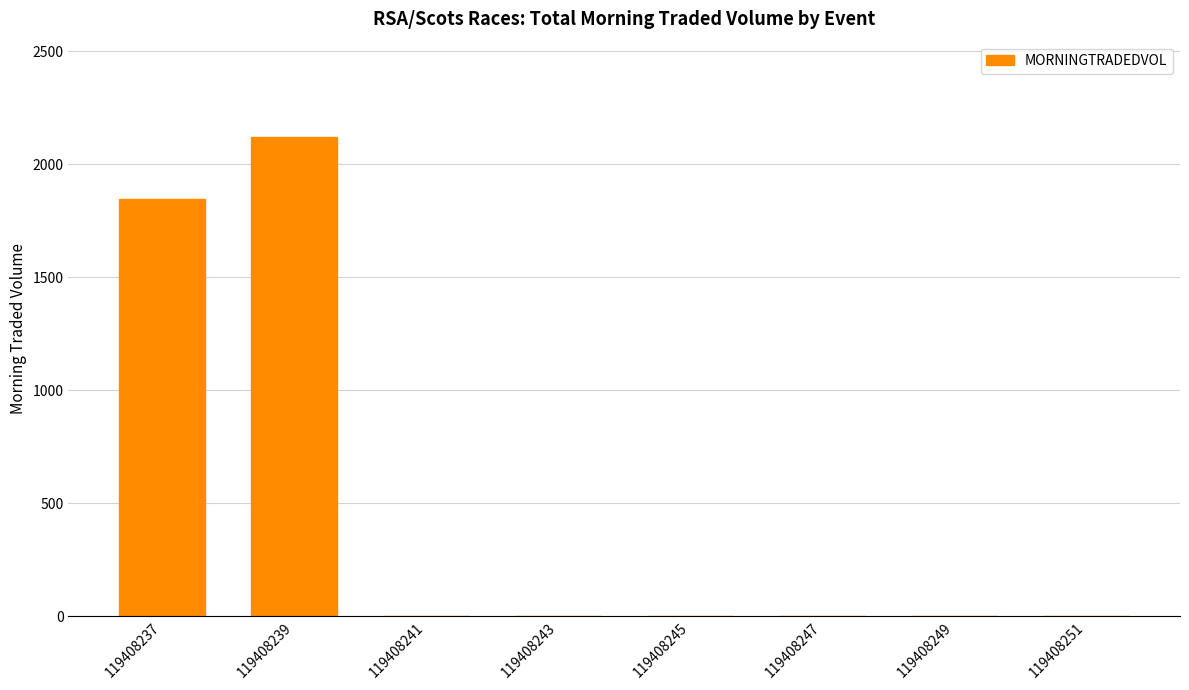

The chart shows a value of 1848.7 at 119408237. True or false?

True